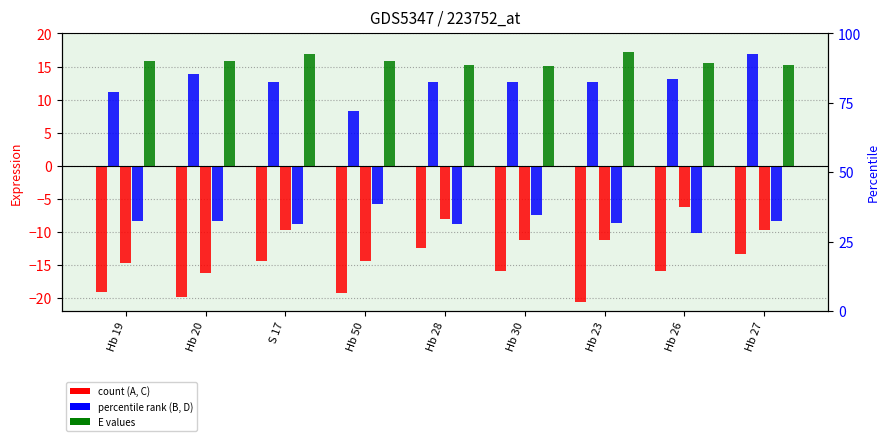

Reading left to right, what are all the values shown in this chart?

A: Hb 19=-19.2	Hb 20=-19.9	S 17=-14.5	Hb 50=-19.3	Hb 28=-12.5	Hb 30=-16.0	Hb 23=-20.7	Hb 26=-16.0	Hb 27=-13.4
B: Hb 19=11.2	Hb 20=13.8	S 17=12.7	Hb 50=8.3	Hb 28=12.7	Hb 30=12.7	Hb 23=12.7	Hb 26=13.2	Hb 27=17.0
C: Hb 19=-14.8	Hb 20=-16.3	S 17=-9.8	Hb 50=-14.5	Hb 28=-8.1	Hb 30=-11.3	Hb 23=-11.2	Hb 26=-6.2	Hb 27=-9.7
D: Hb 19=-8.3	Hb 20=-8.3	S 17=-8.9	Hb 50=-5.8	Hb 28=-8.9	Hb 30=-7.5	Hb 23=-8.7	Hb 26=-10.2	Hb 27=-8.3
E: Hb 19=15.9	Hb 20=15.9	S 17=16.9	Hb 50=15.9	Hb 28=15.3	Hb 30=15.0	Hb 23=17.2	Hb 26=15.6	Hb 27=15.2